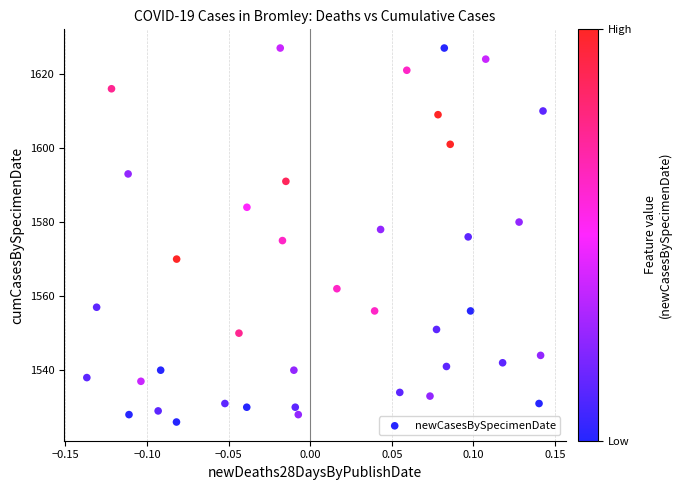

What is the range of Y values (max minus min)?

101